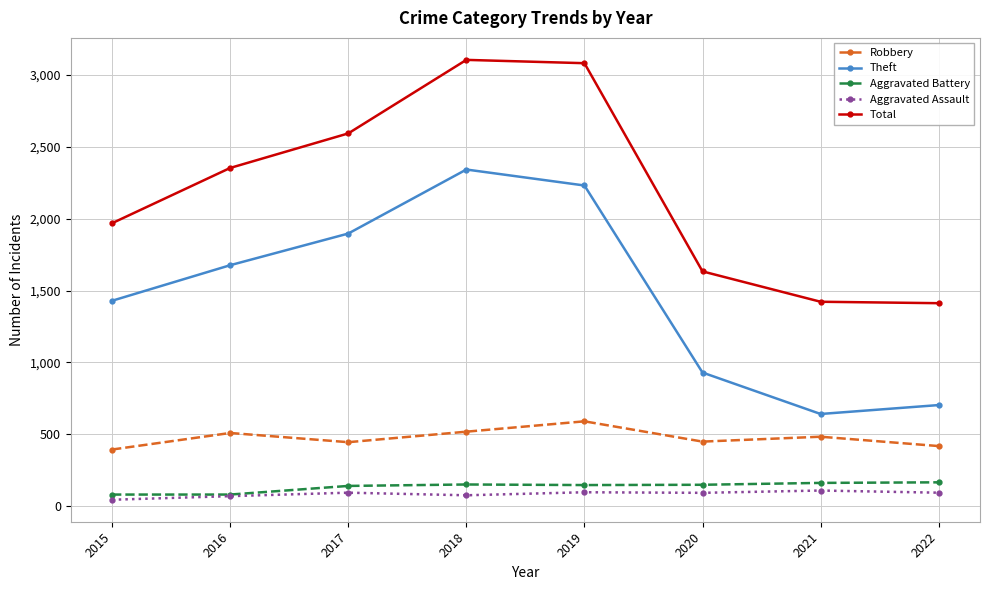

Which series changed the most between 2015 and 2018?

Total